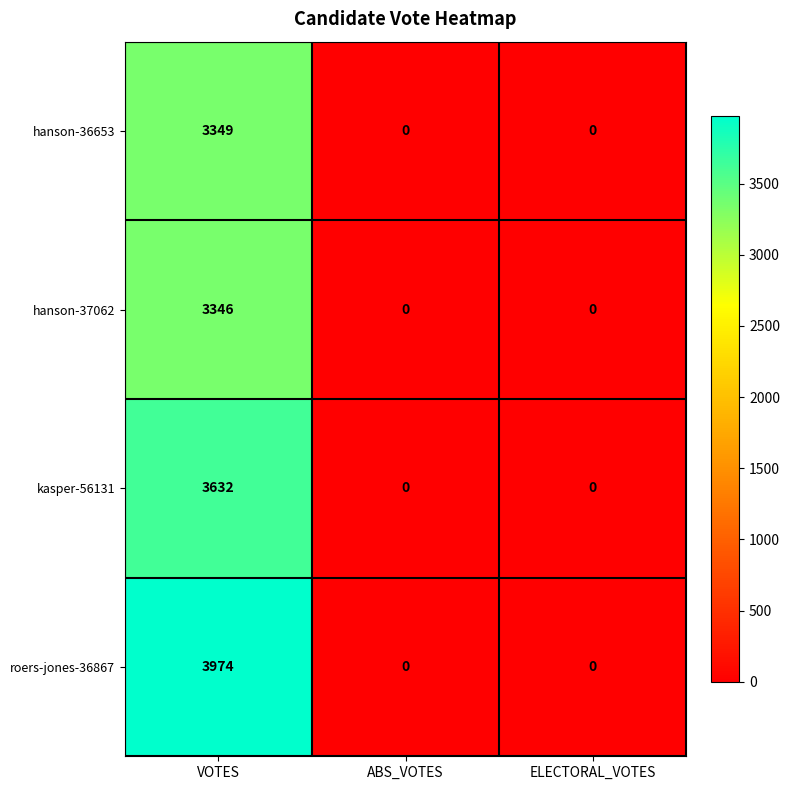

Reading right to left, extract all data points from this chart.

hanson-36653: 0	0	3349
hanson-37062: 0	0	3346
kasper-56131: 0	0	3632
roers-jones-36867: 0	0	3974